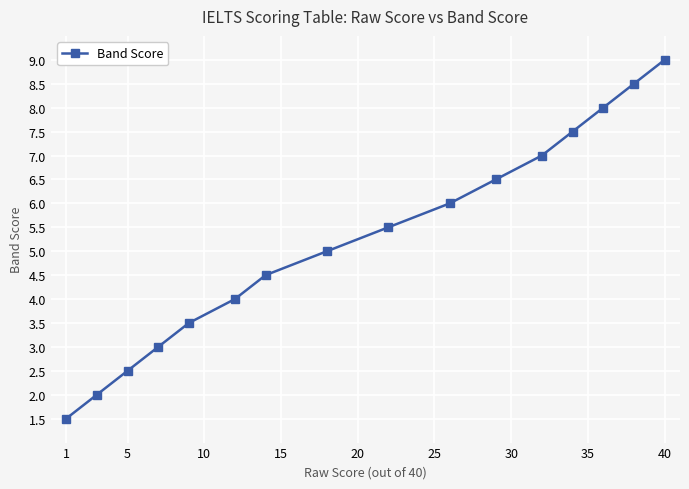

What is the difference between the maximum and minimum values?

7.5